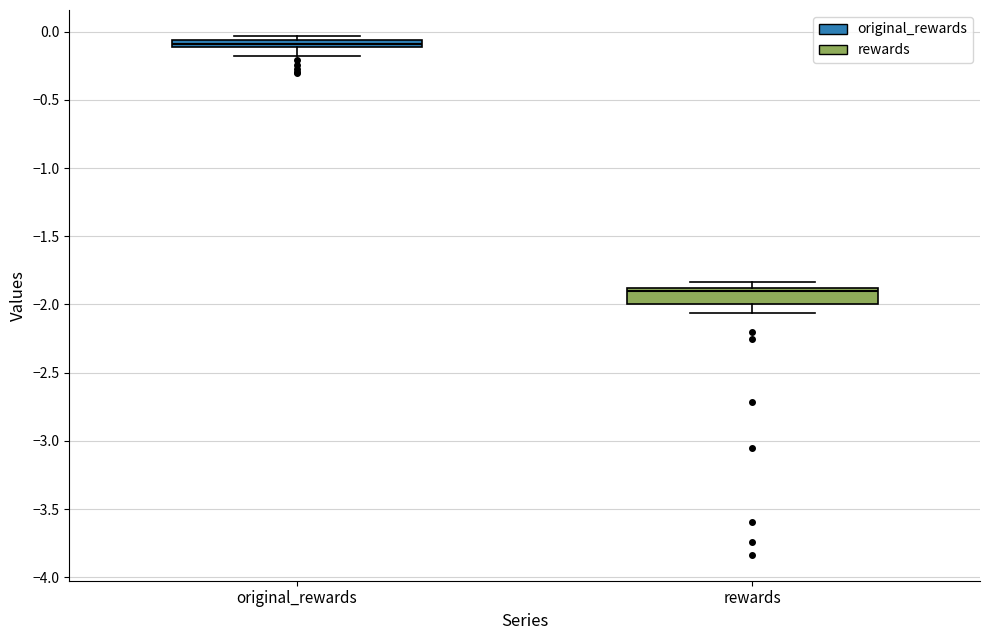

Comparing the boxes themselves (not the whiskers), which one is the tallest?

rewards